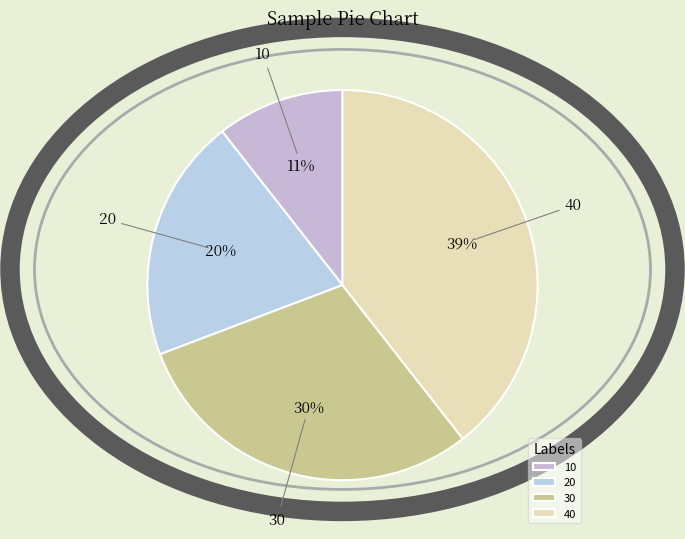

To the nearest percent, what is the combined percentage of 10 and 20?

31%